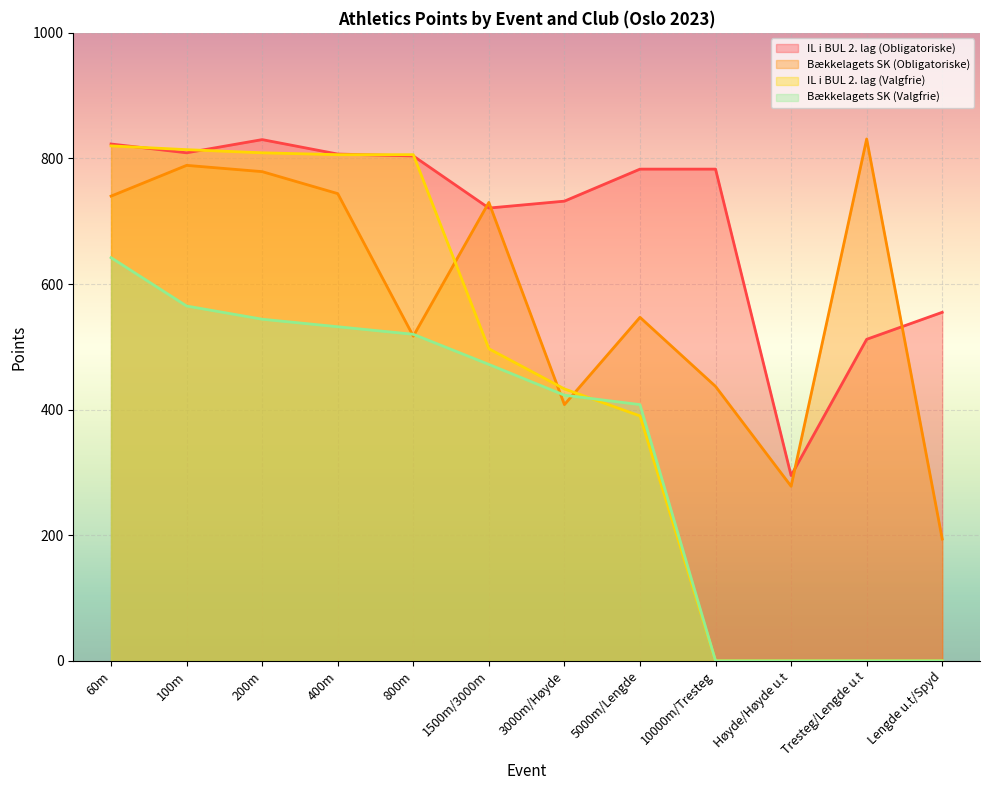

The IL i BUL 2. lag (Valgfrie) series shows 731 at 1500m/3000m. True or false?

False